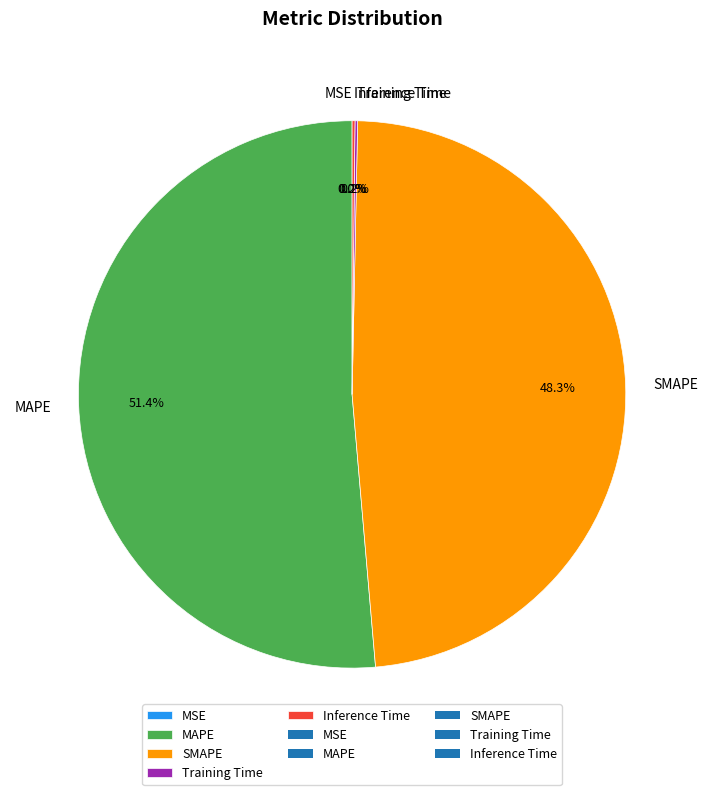

What is the largest slice in the pie chart?

MAPE